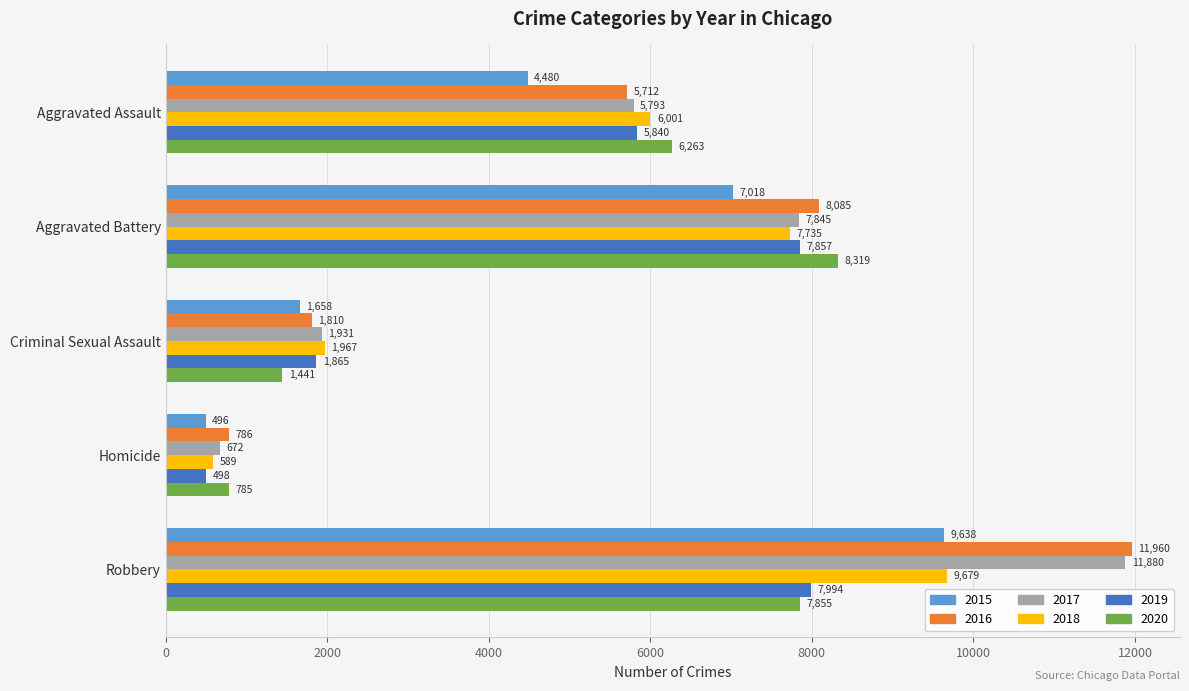

How many 2017 values are between 1931 and 7845?

3